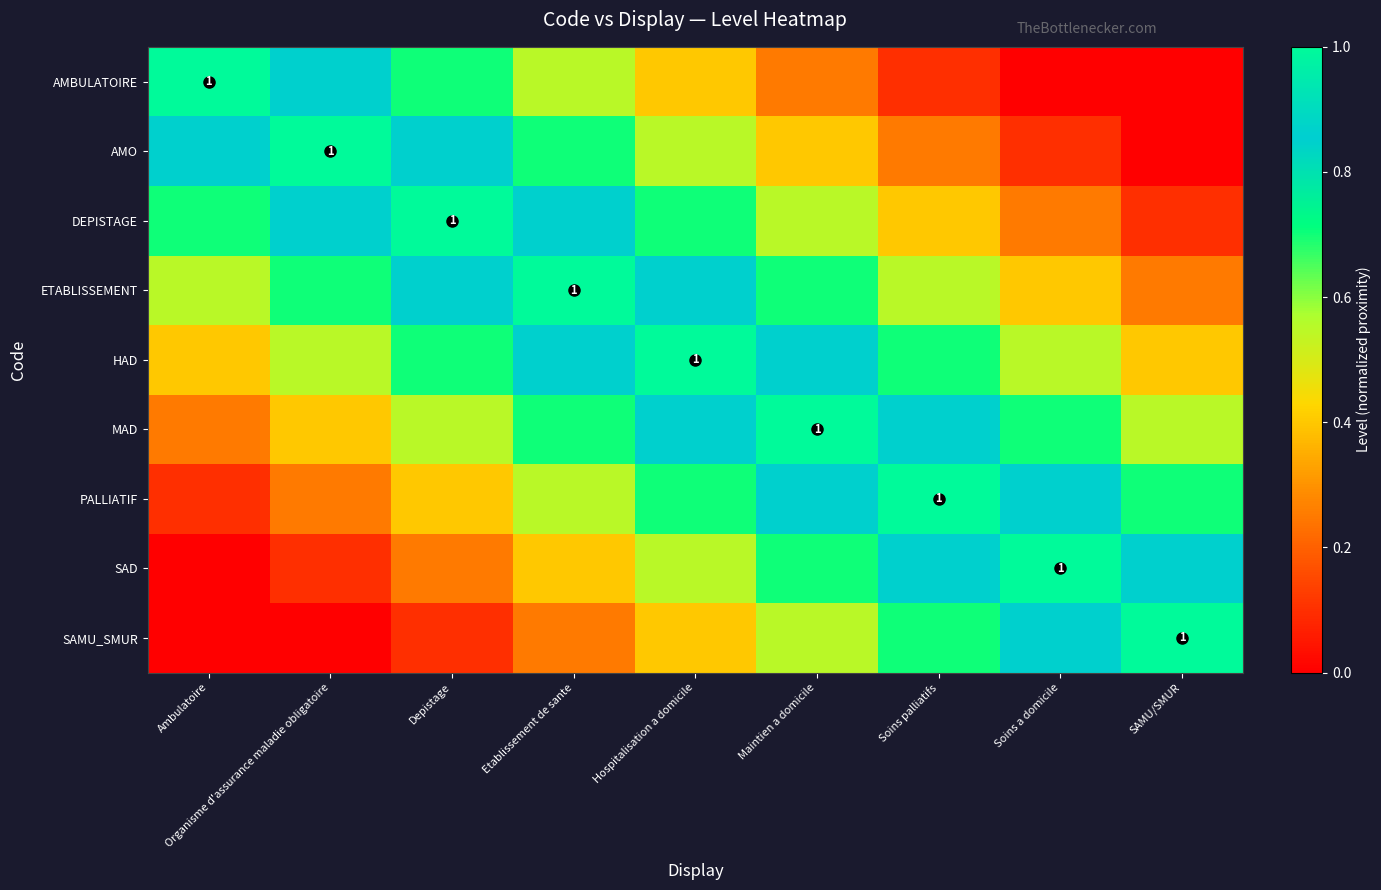

What is the difference between the SAD values at SAMU/SMUR and Etablissement de sante?

0.4